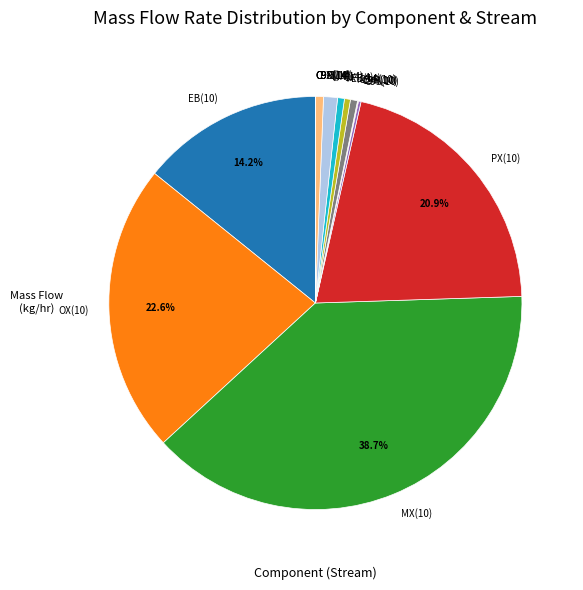

Is there any slice that represents more than half of the pie?

No